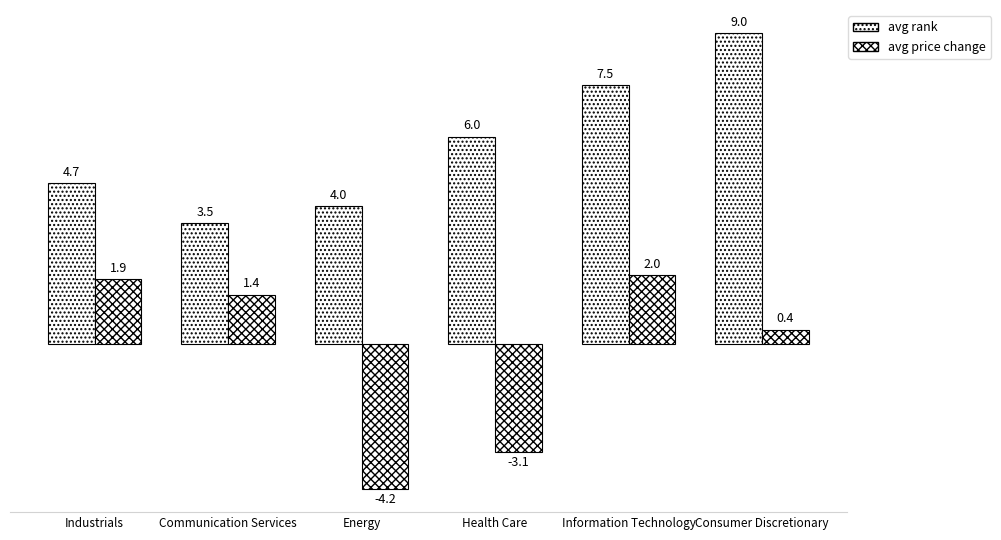

How many values in the avg price change series are below 1?

3